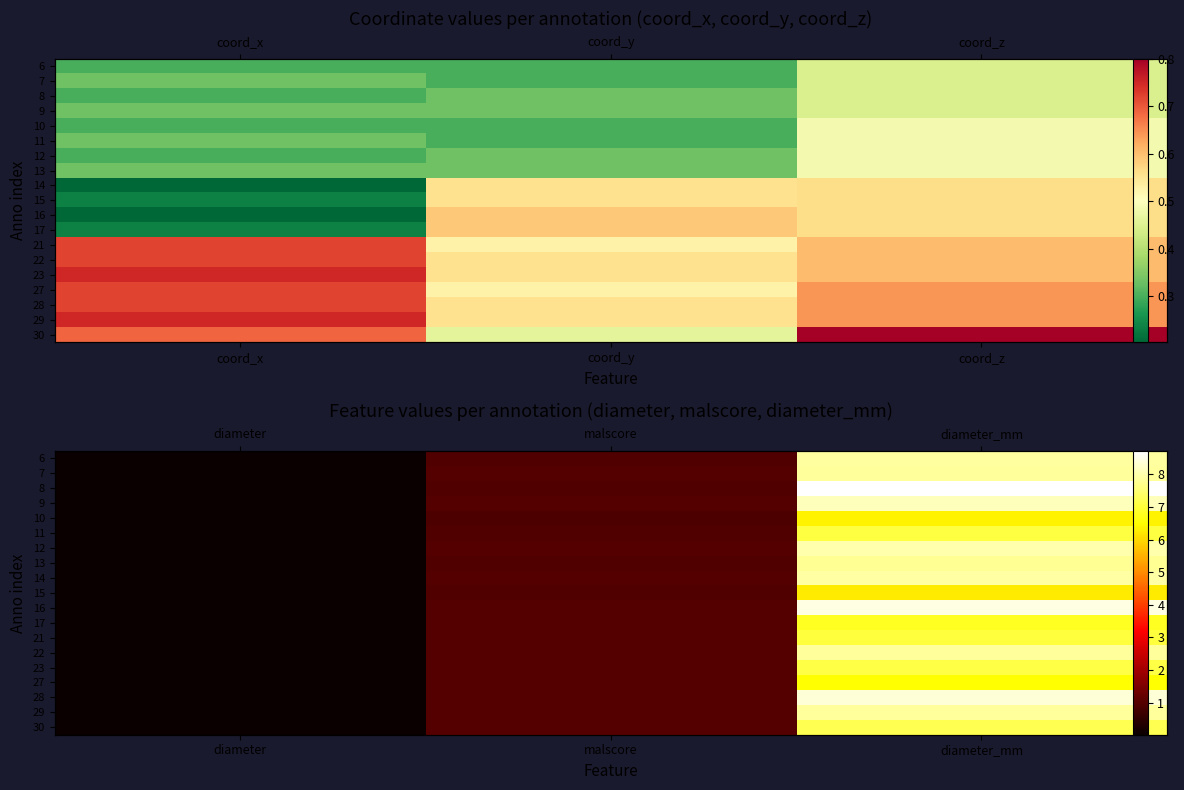

True or false: 16 has a value of 4.6 at diameter_mm.

False